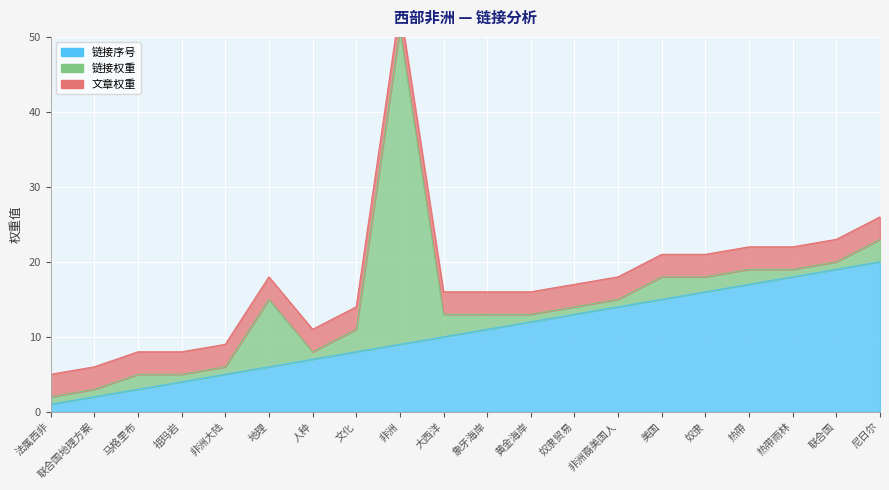

What position from the left is 文化?

8